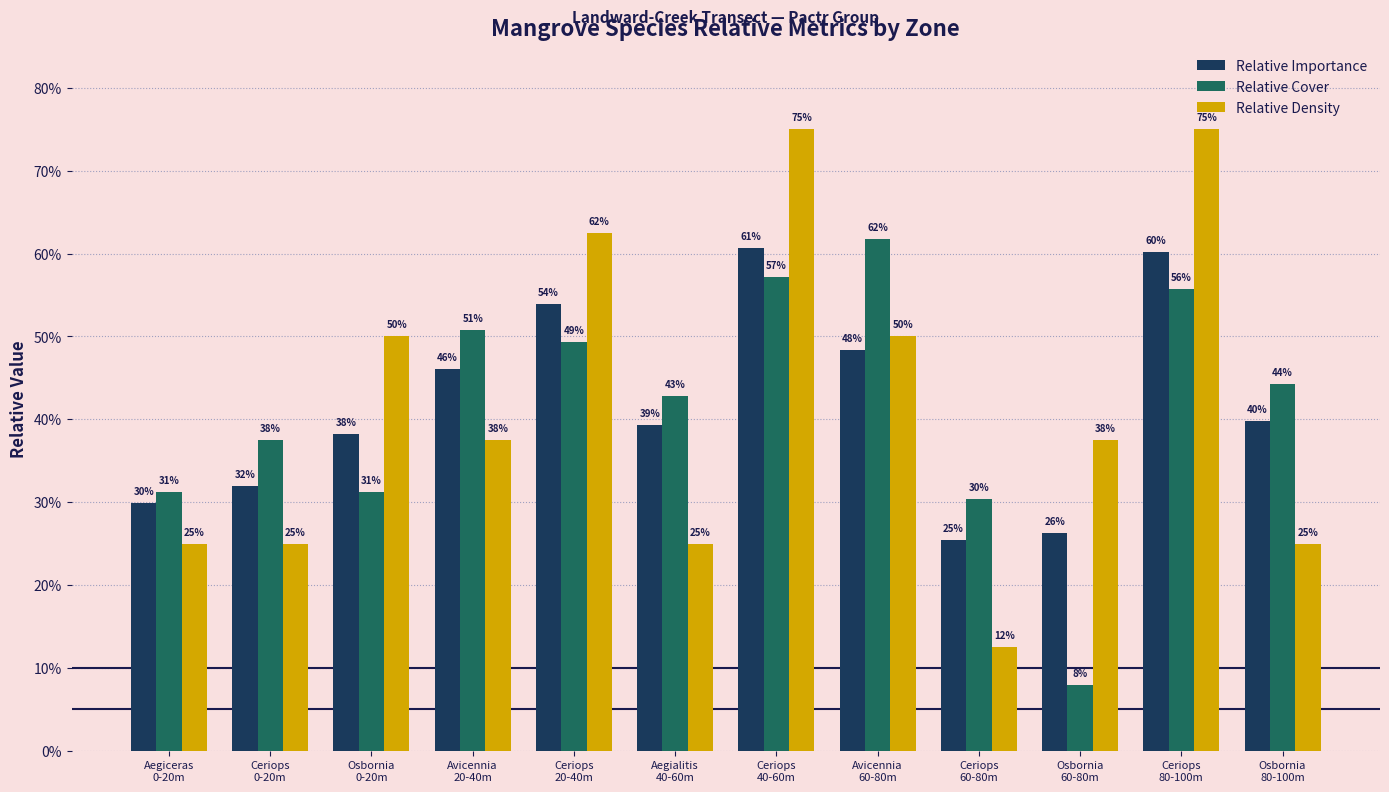

Does the chart contain any negative values?

No